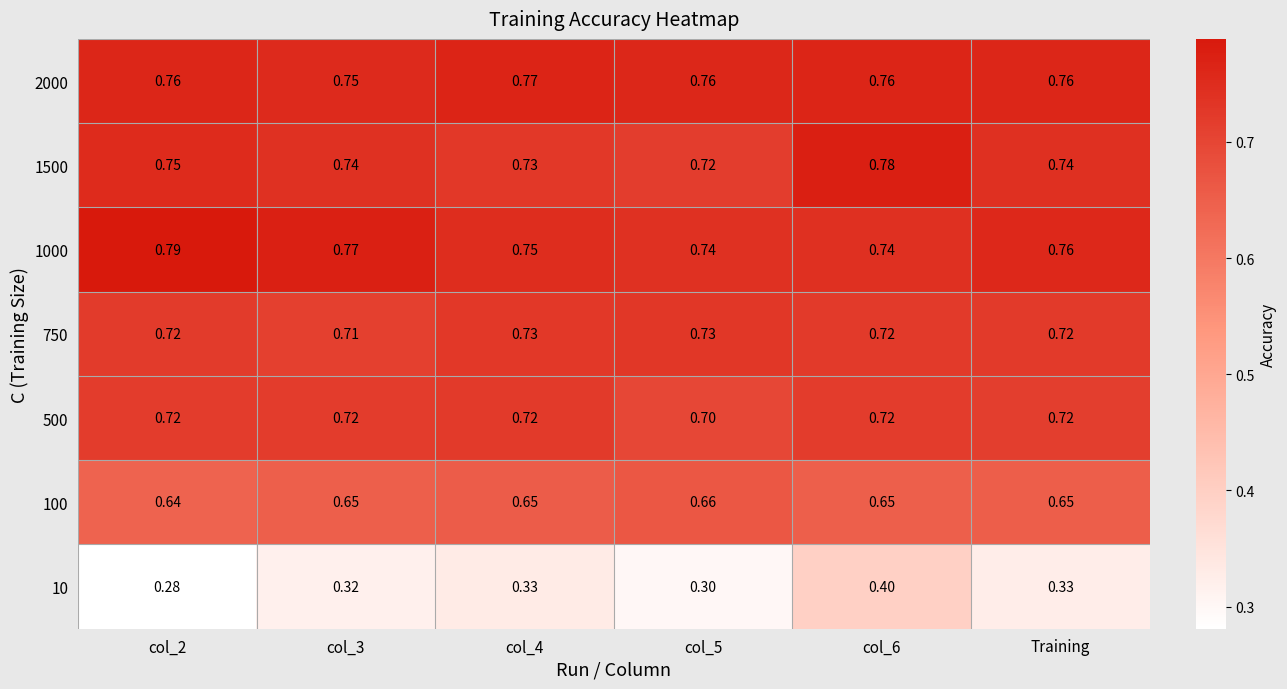

Is the value of 1000 at col_2 greater than the value of 1500 at col_5?

Yes